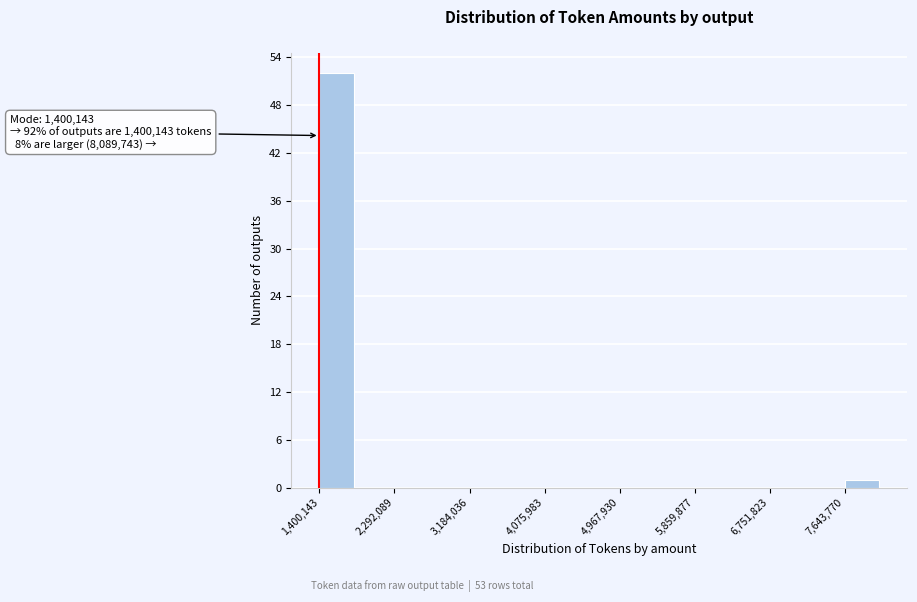

Over which range of the x-axis is the bar tallest?

1400000 to 1800000